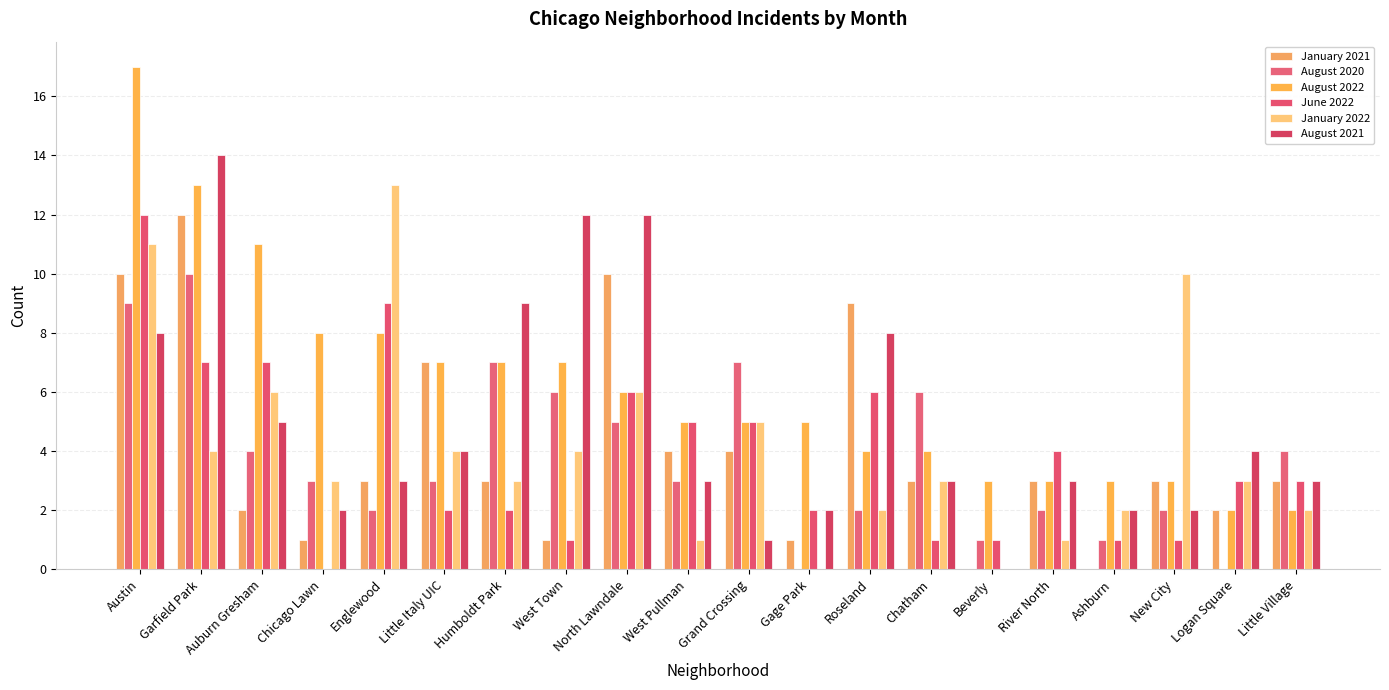

Between River North and Garfield Park, which is larger?

Garfield Park